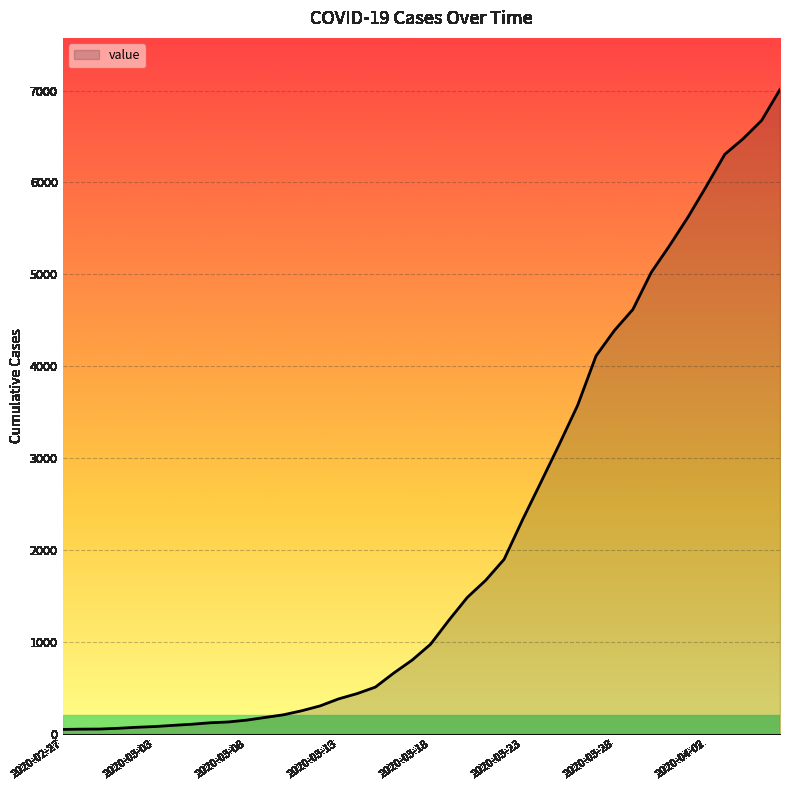

What is the maximum value shown in the chart?

7012